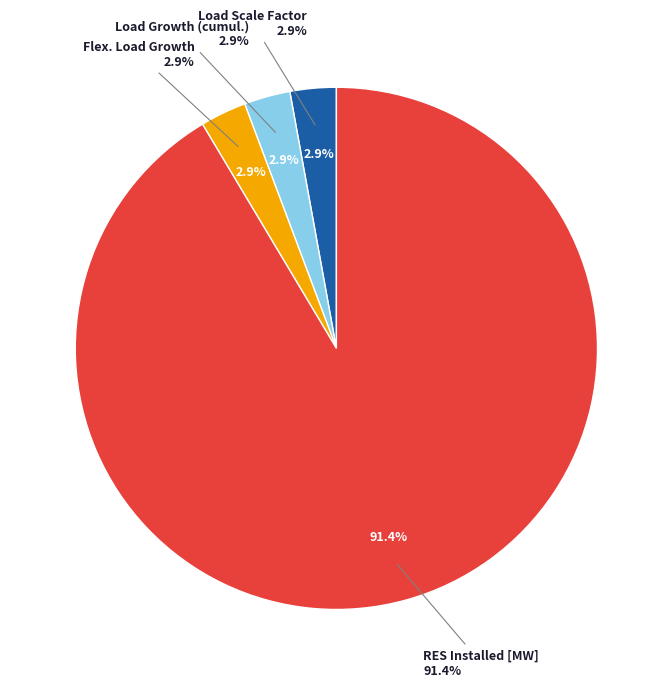

Which slice is the largest?

RES Installed [MW]